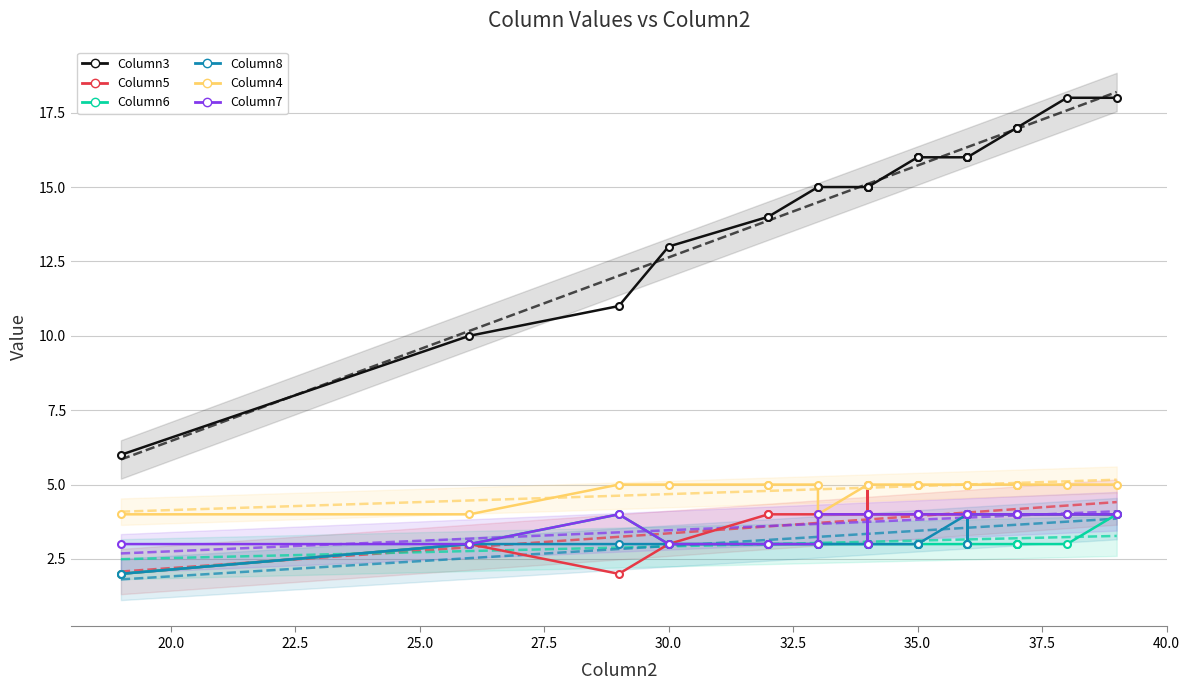

How many data points does each series have?

27